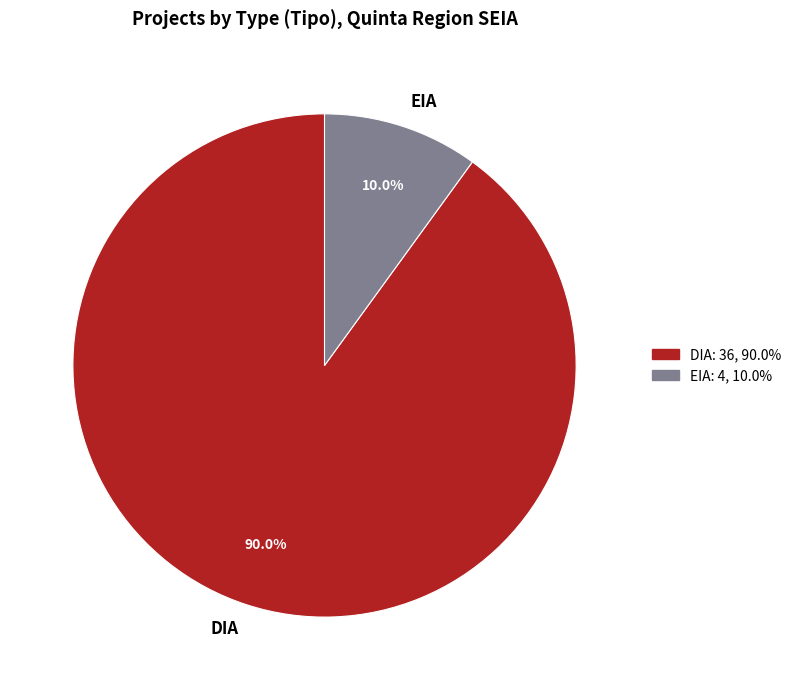

Which category accounts for the majority?

DIA